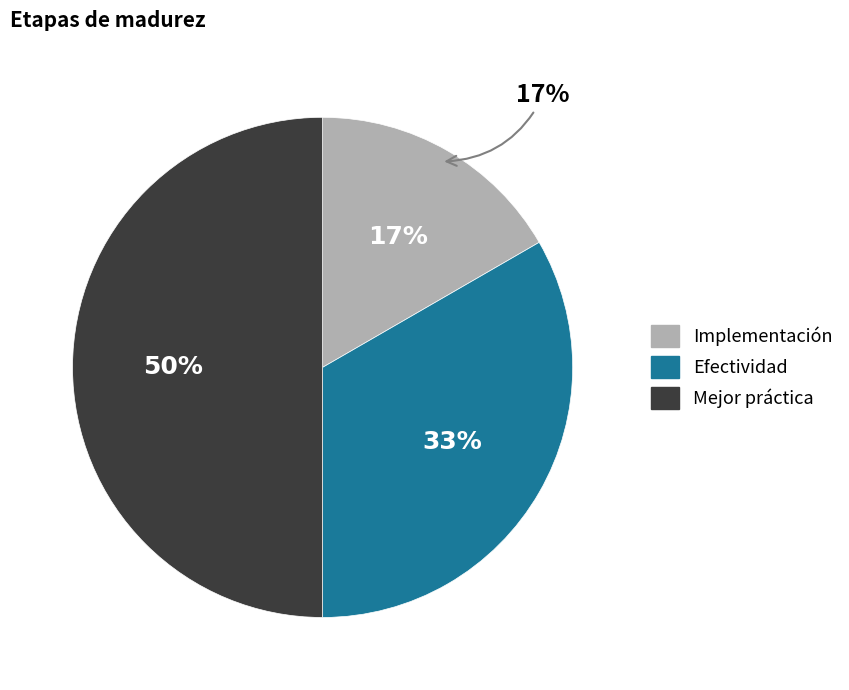

What percentage is the Efectividad slice, to the nearest percent?

33%